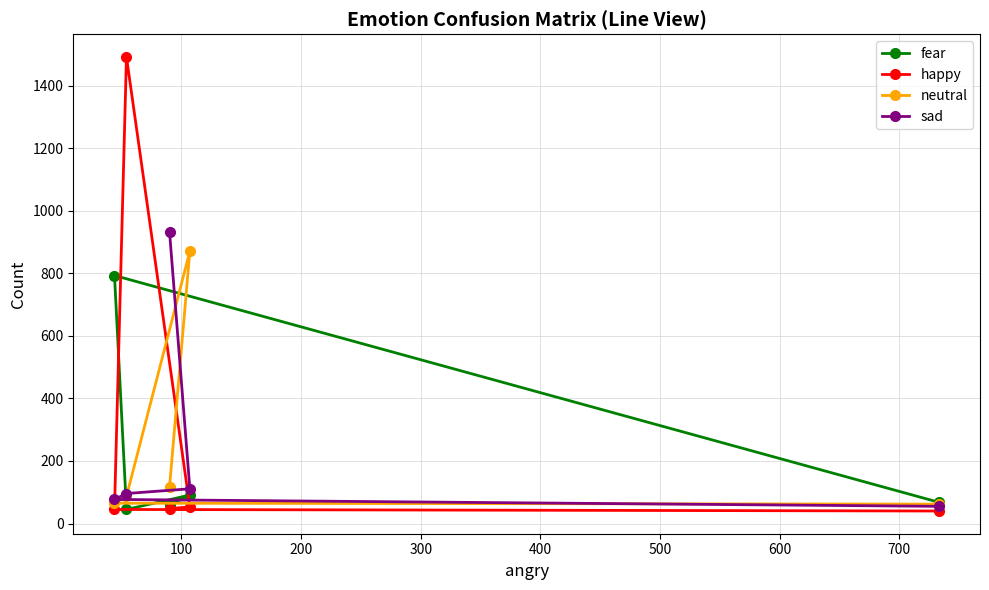

Which series has the widest spread of values?

happy